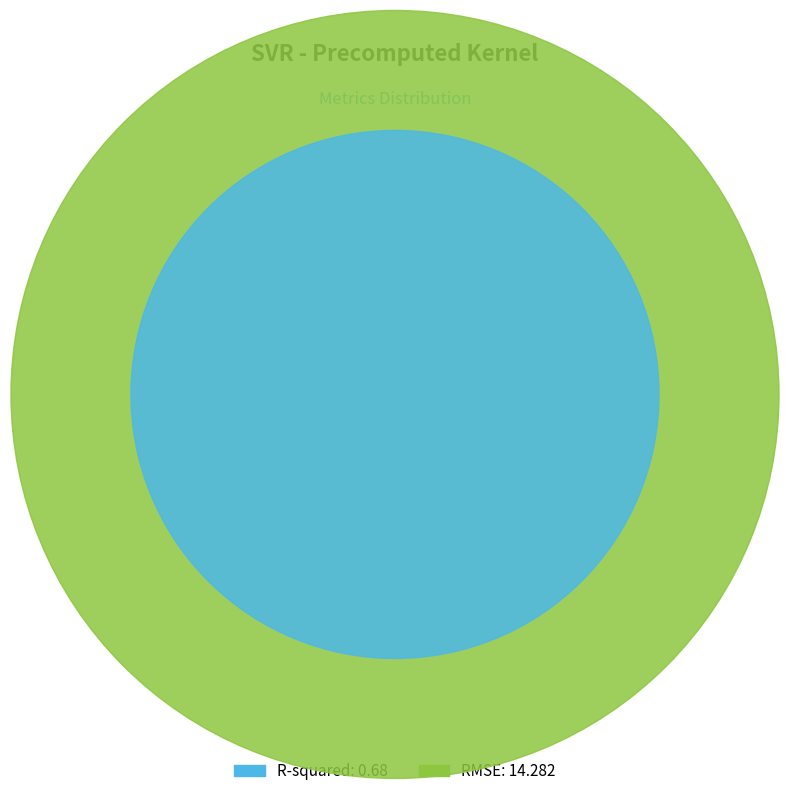

Count the number of slices in the pie.

2